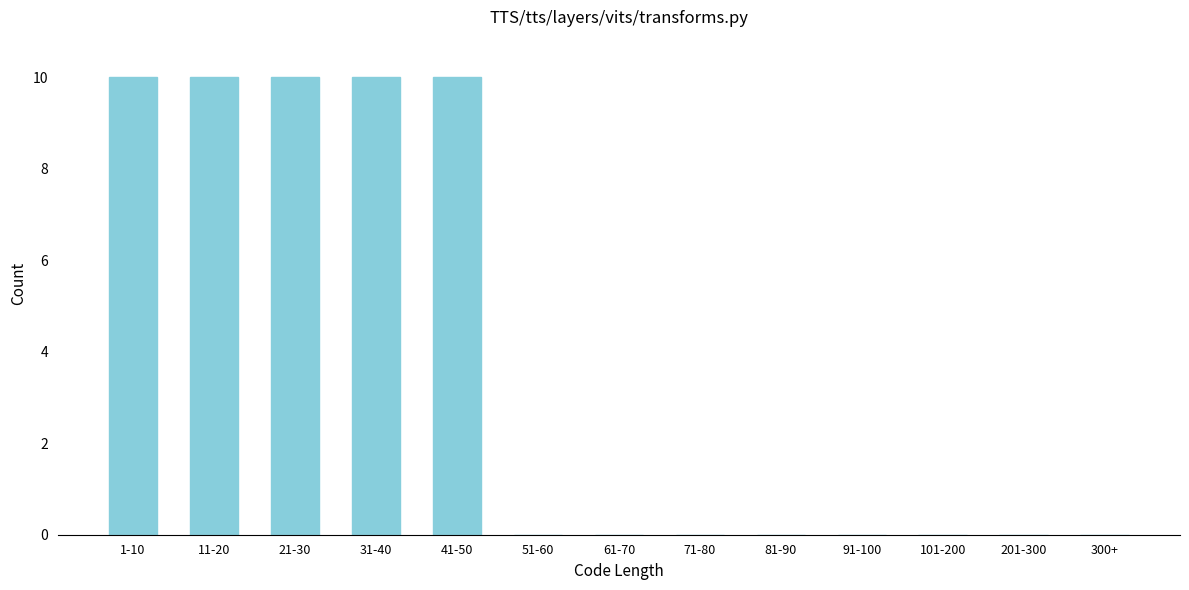

Reading left to right, extract all data points from this chart.

1-10=10	11-20=10	21-30=10	31-40=10	41-50=10	51-60=0	61-70=0	71-80=0	81-90=0	91-100=0	101-200=0	201-300=0	300+=0